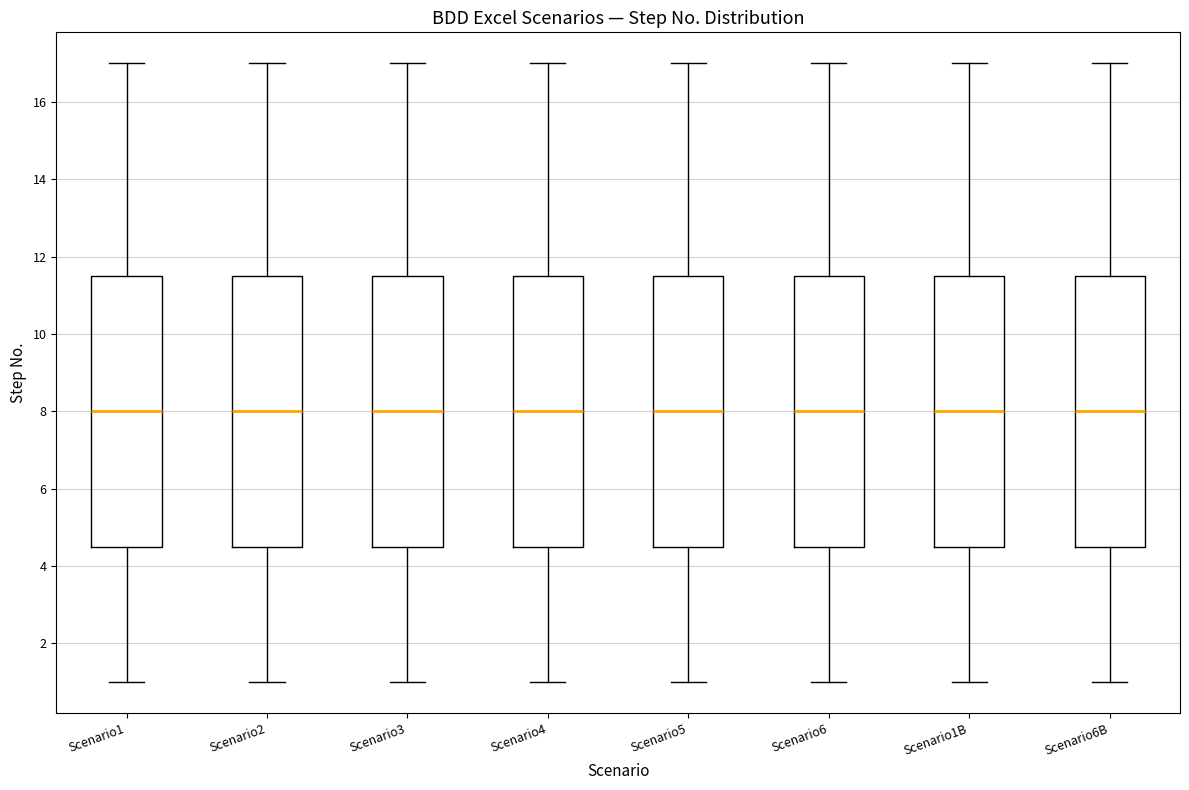

Reading left to right, transcribe this box plot: for each box, give where its median line is, the range the box spans, and where its two whiskers end, as read against the y-axis. The values are not printed on the chart, so give them approximately, as read against the axis.

Scenario1: median 8.0, box 4.6 to 11.6, whiskers 1.0 to 17.0
Scenario2: median 8.0, box 4.6 to 11.6, whiskers 1.0 to 17.0
Scenario3: median 8.0, box 4.6 to 11.6, whiskers 1.0 to 17.0
Scenario4: median 8.0, box 4.6 to 11.6, whiskers 1.0 to 17.0
Scenario5: median 8.0, box 4.6 to 11.6, whiskers 1.0 to 17.0
Scenario6: median 8.0, box 4.6 to 11.6, whiskers 1.0 to 17.0
Scenario1B: median 8.0, box 4.6 to 11.6, whiskers 1.0 to 17.0
Scenario6B: median 8.0, box 4.6 to 11.6, whiskers 1.0 to 17.0